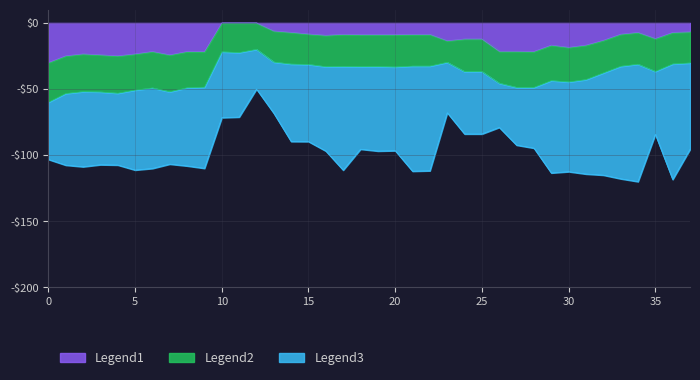

At how many categories does at least one series exceed -29?

37